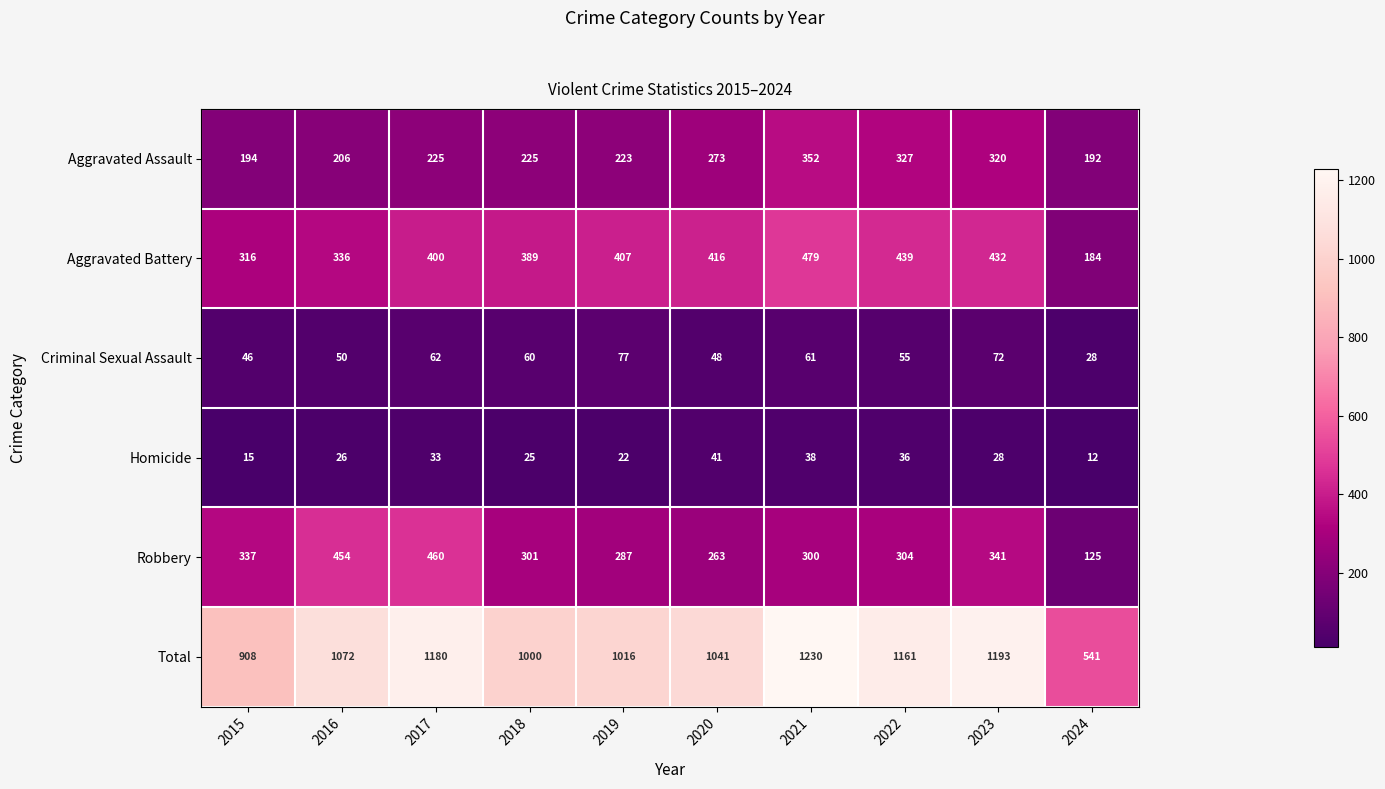

Which category has the lowest value across all series?

2024